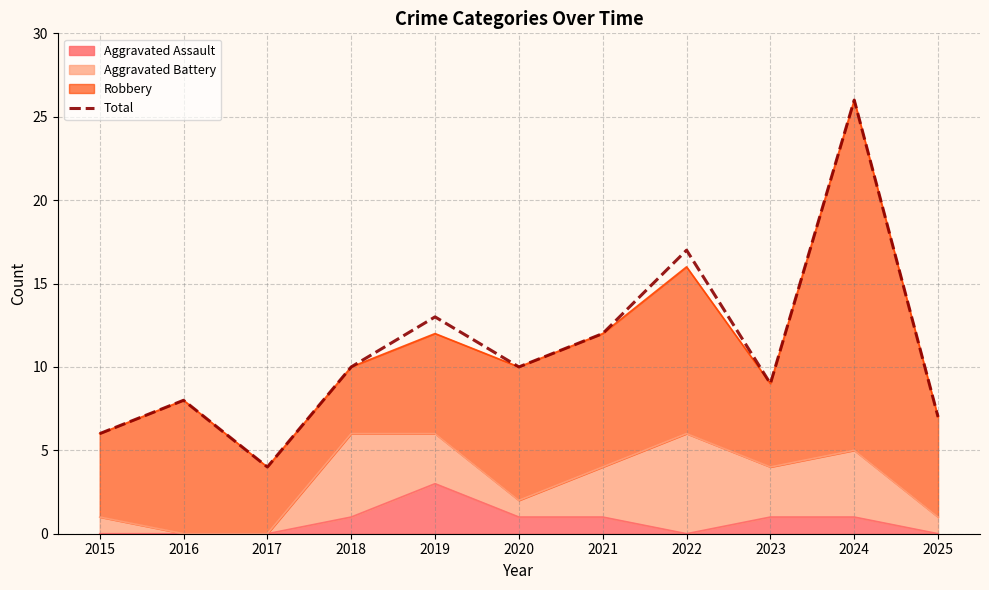

Is it true that the value at 2016 is 11?

False